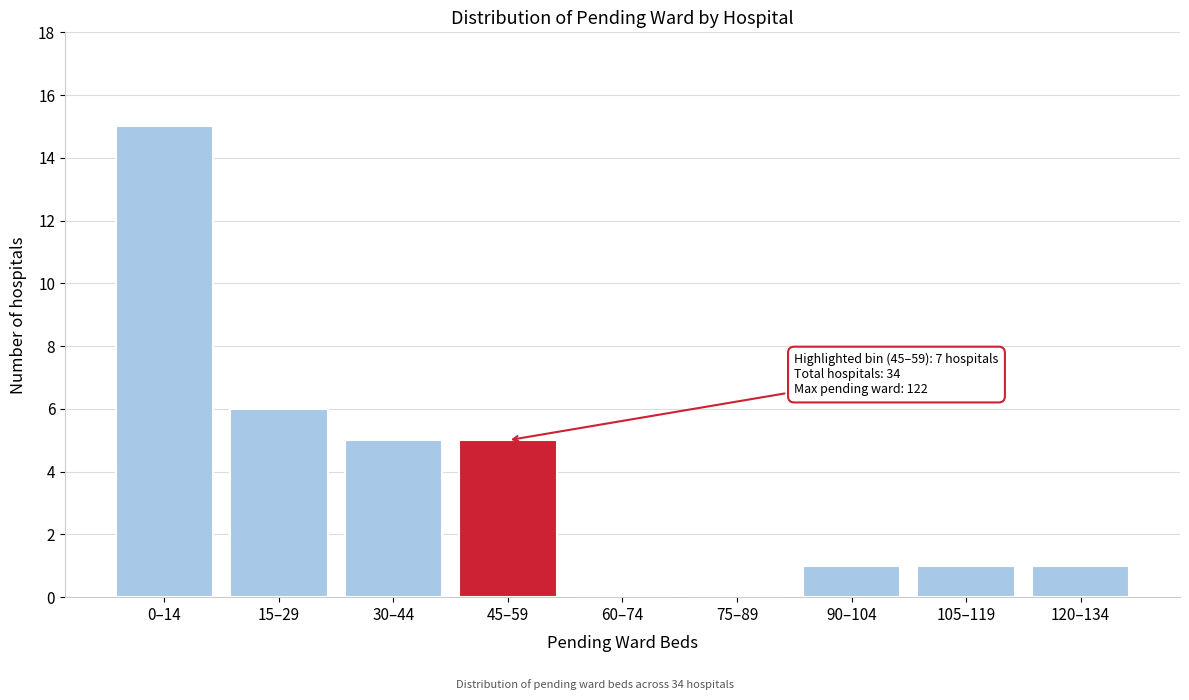

Reading left to right, list all the values displayed in this chart.

0–14=15	15–29=6	30–44=5	45–59=5	60–74=0	75–89=0	90–104=1	105–119=1	120–134=1